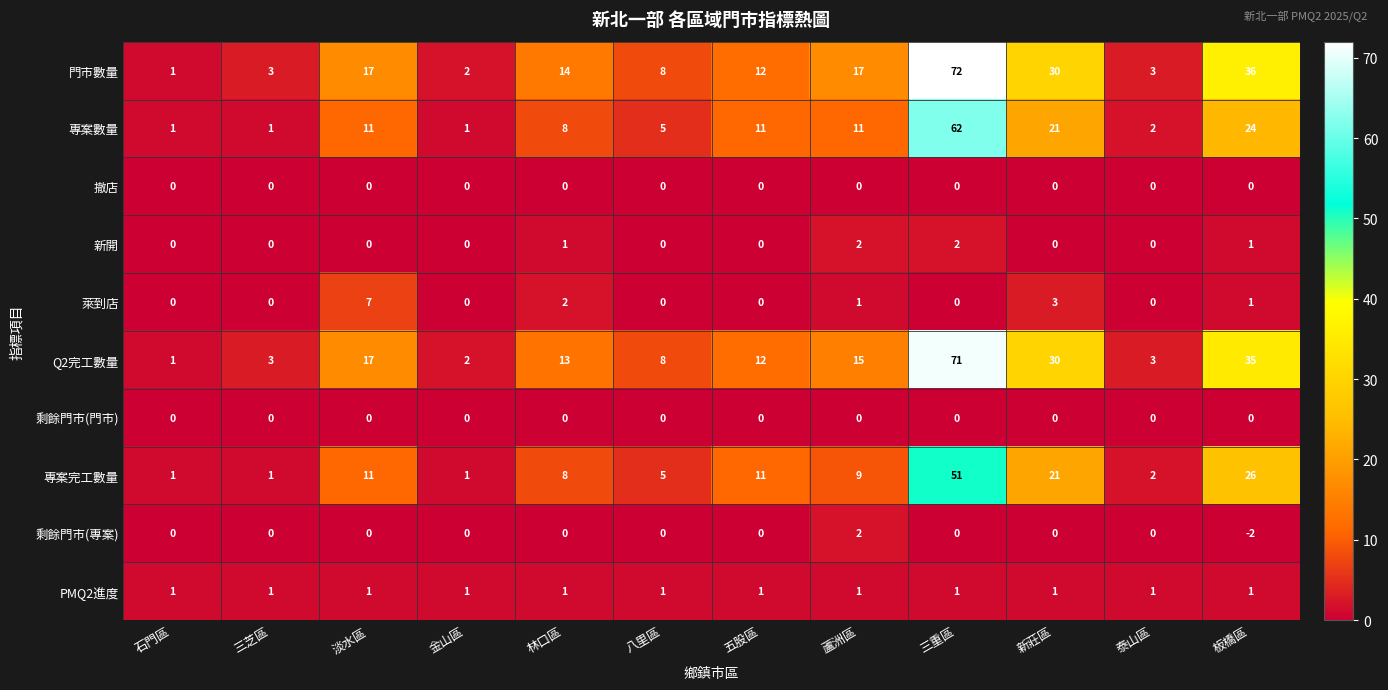

What is the difference between the maximum and minimum values in the 專案數量 series?

61